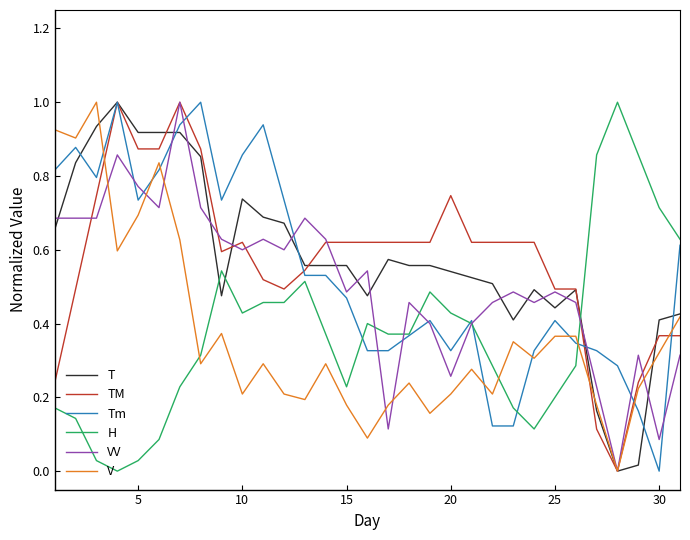

At how many categories does at least one series exceed 0?

31